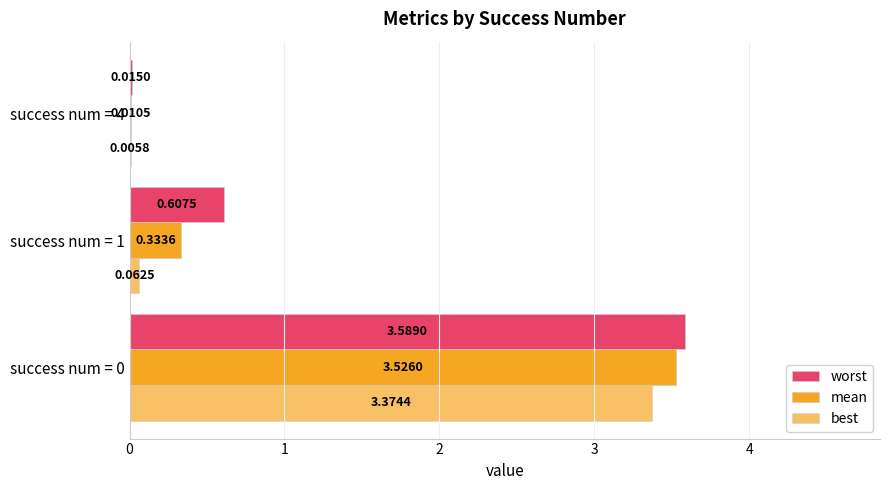

Count the number of categories in the chart.

3